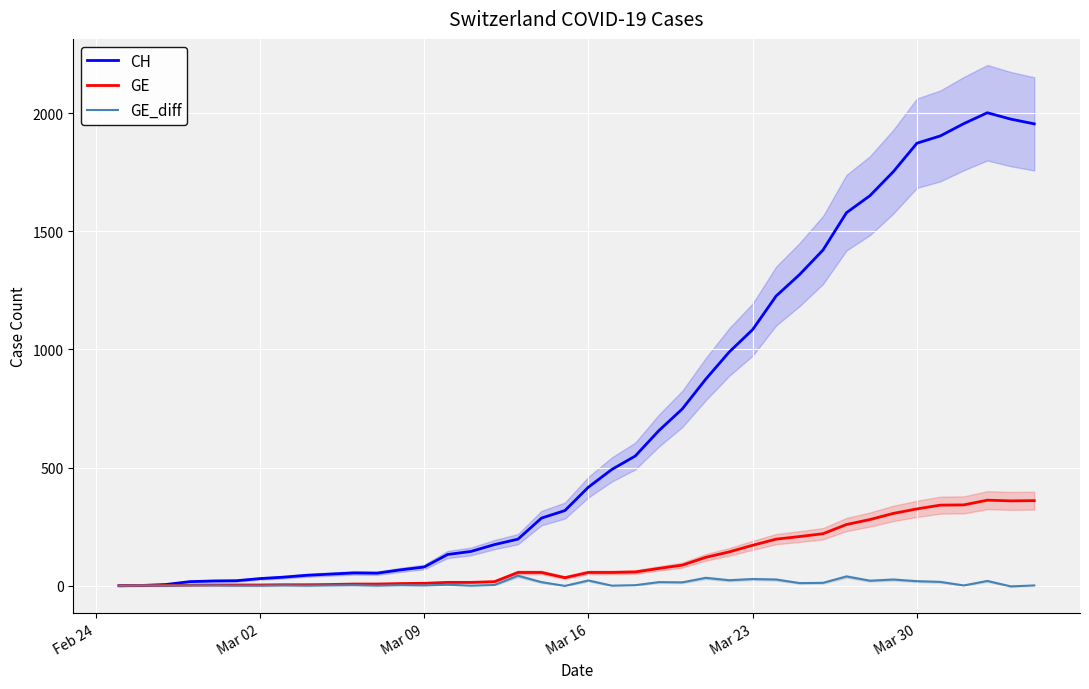

What is the maximum value for GE?

362